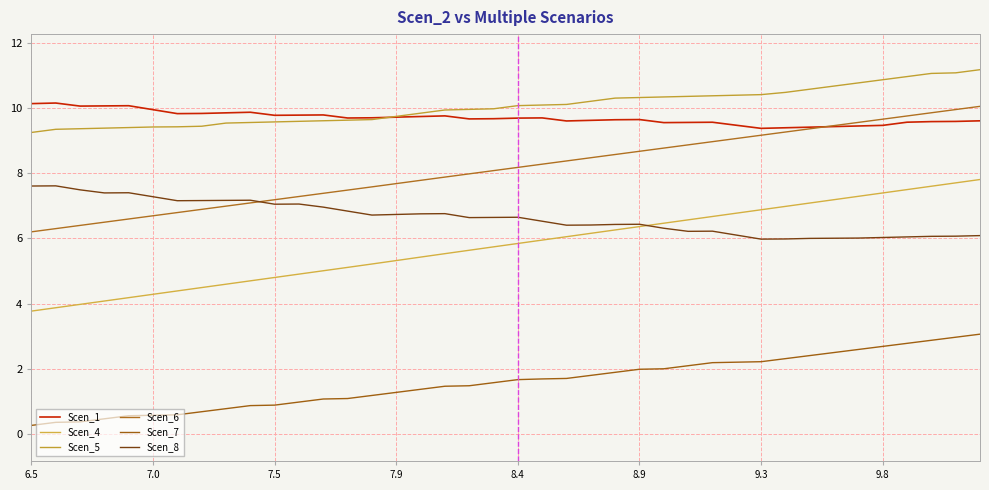

Does the chart display data point markers on the line(s)?

No